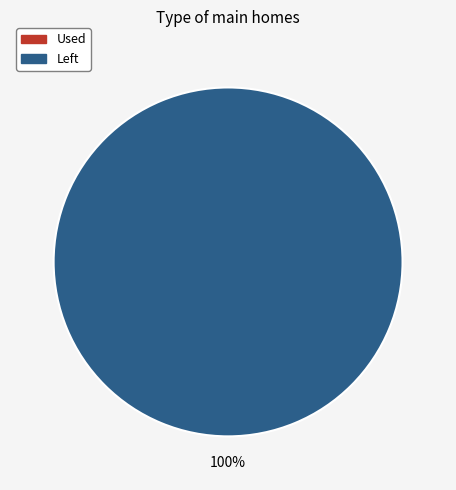

Is there a majority slice in this chart?

Yes